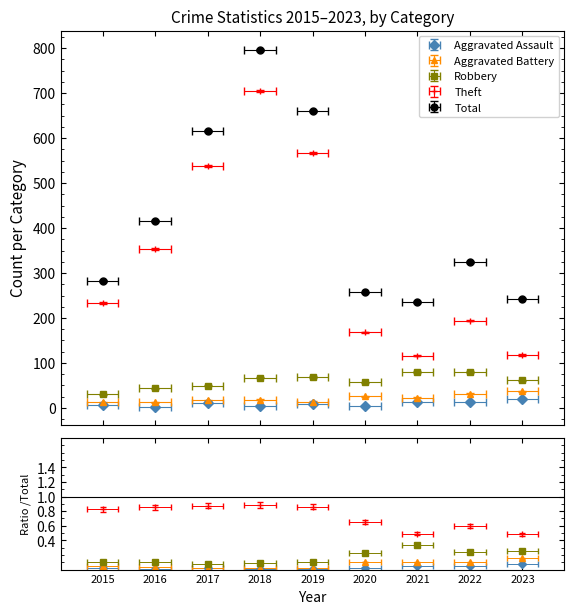

At which label does Total first exceed 324?

2016